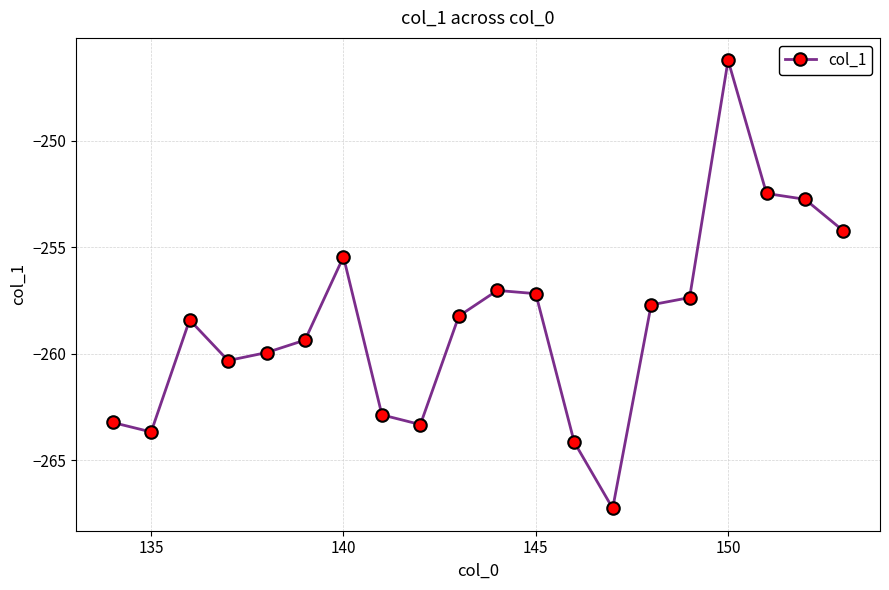

True or false: there are more than 0 points higher than both neighbors.

True